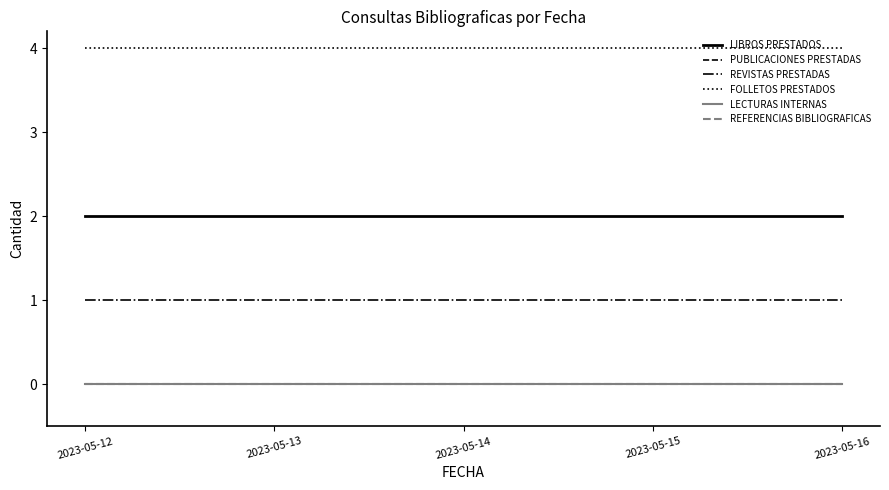

Does the chart display data point markers on the line(s)?

No